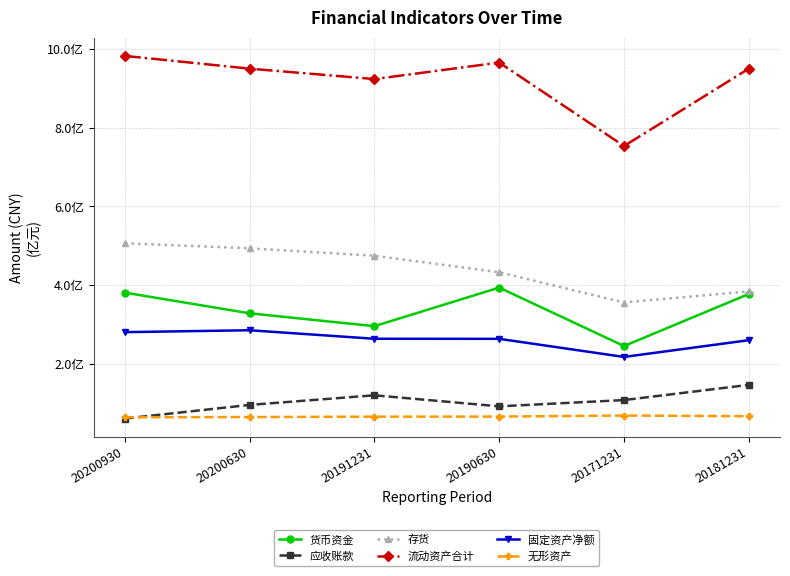

What is the approximate value of 货币资金 at 20190630?

393951074.7